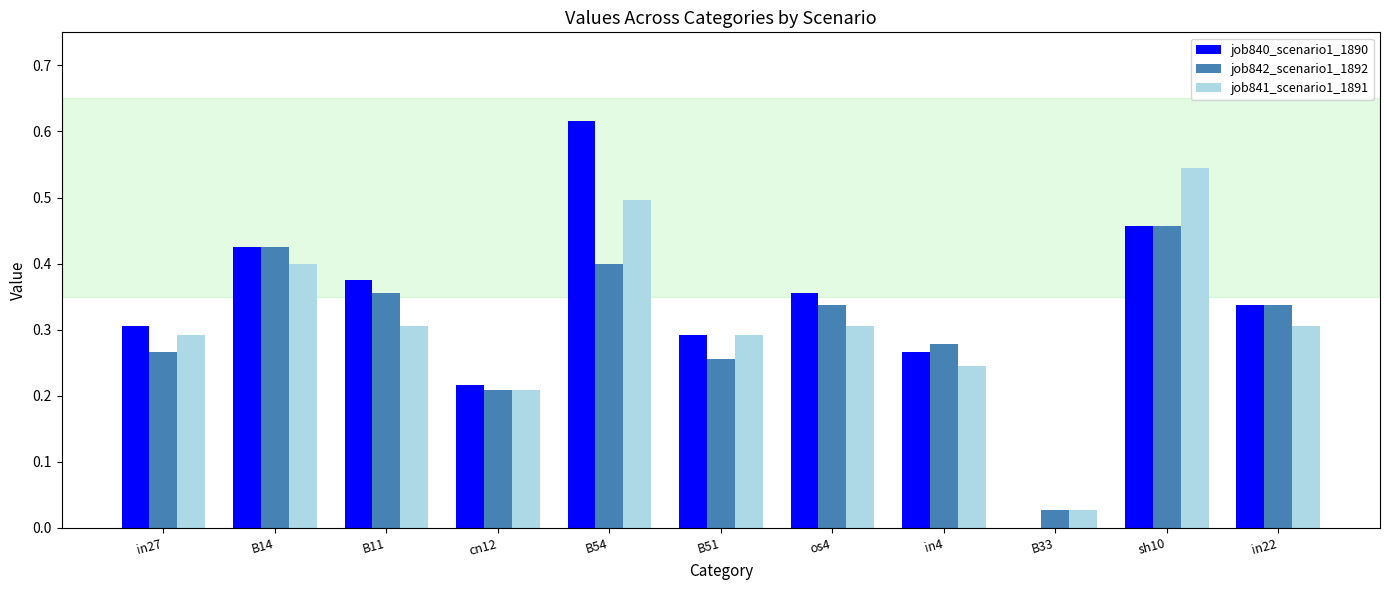

Which series has the largest total across all categories?

job840_scenario1_1890